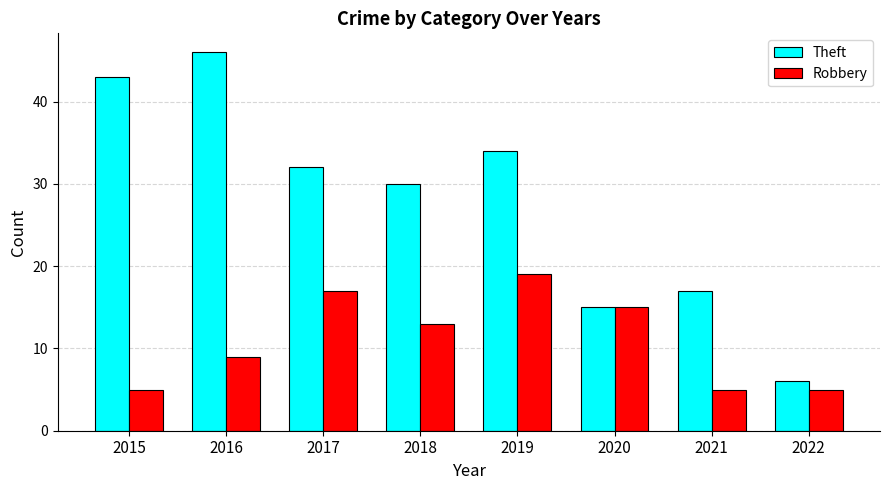

What is the difference between the maximum and minimum values in the Robbery series?

14